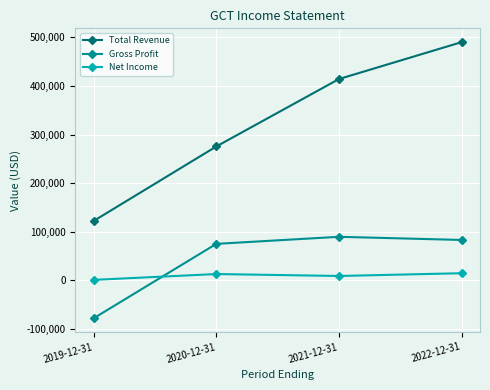

True or false: Gross Profit has more than 2 points higher than both neighbors.

False